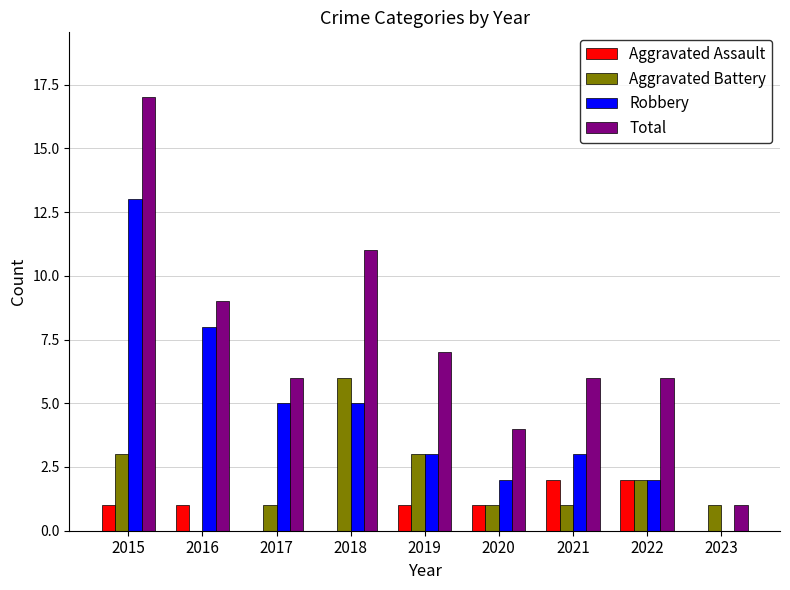

How many series are shown in this chart?

4